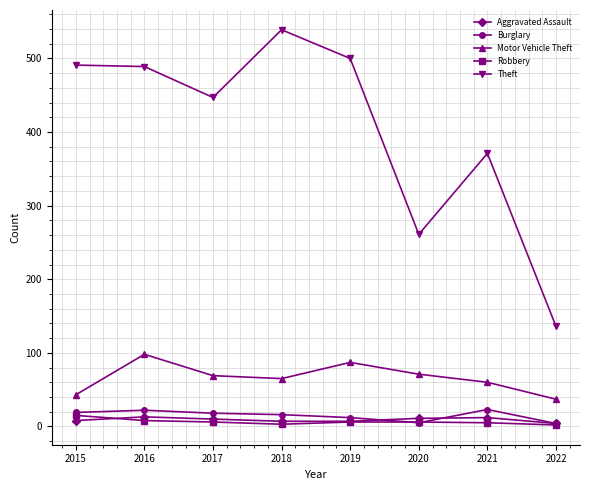

What is the difference between the Aggravated Assault values at 2020 and 2019?

4